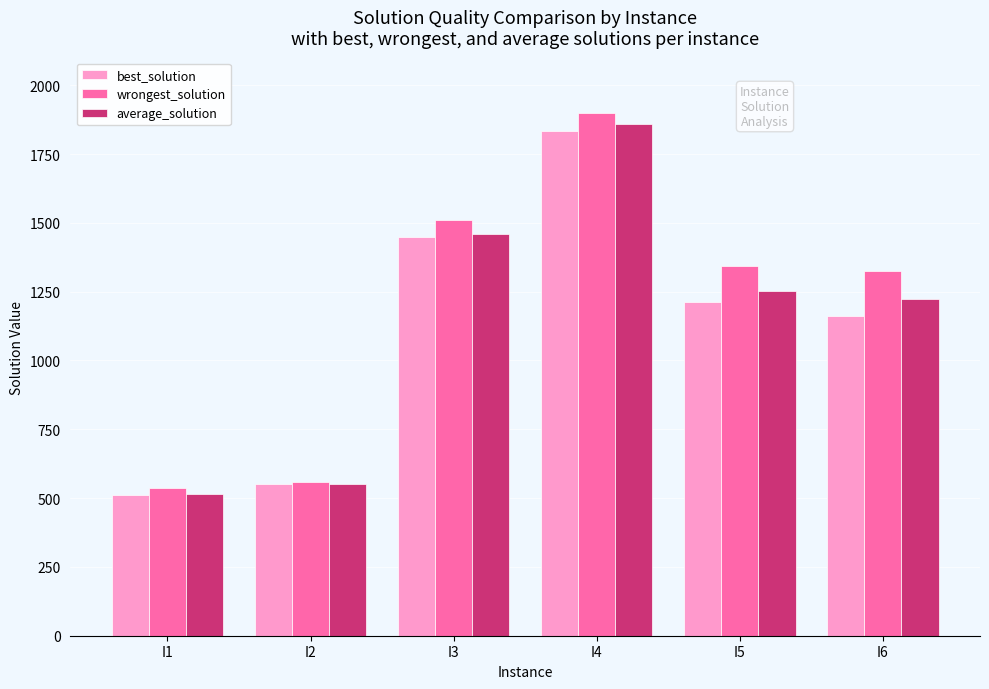

Reading left to right, what are all the values shown in this chart?

best_solution: 513.0	550.0	1449.0	1832.0	1211.0	1162.0
wrongest_solution: 535.0	560.0	1511.0	1898.0	1342.0	1325.0
average_solution: 516.5	553.0	1459.2	1859.3	1250.6	1225.0